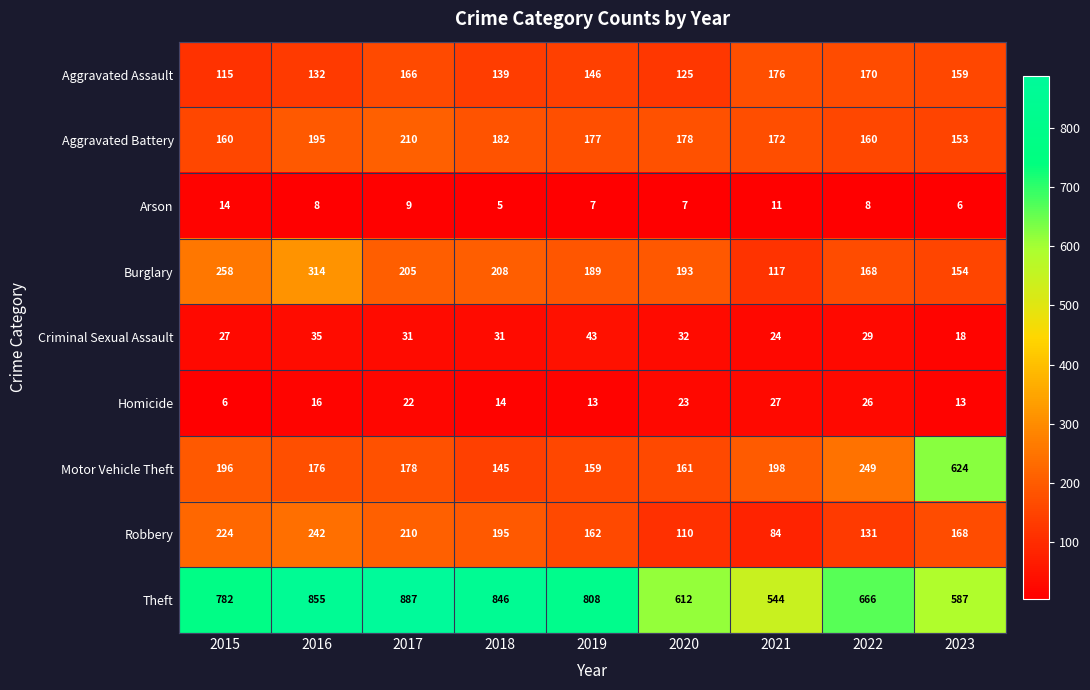

At how many categories does at least one series exceed 577?

8